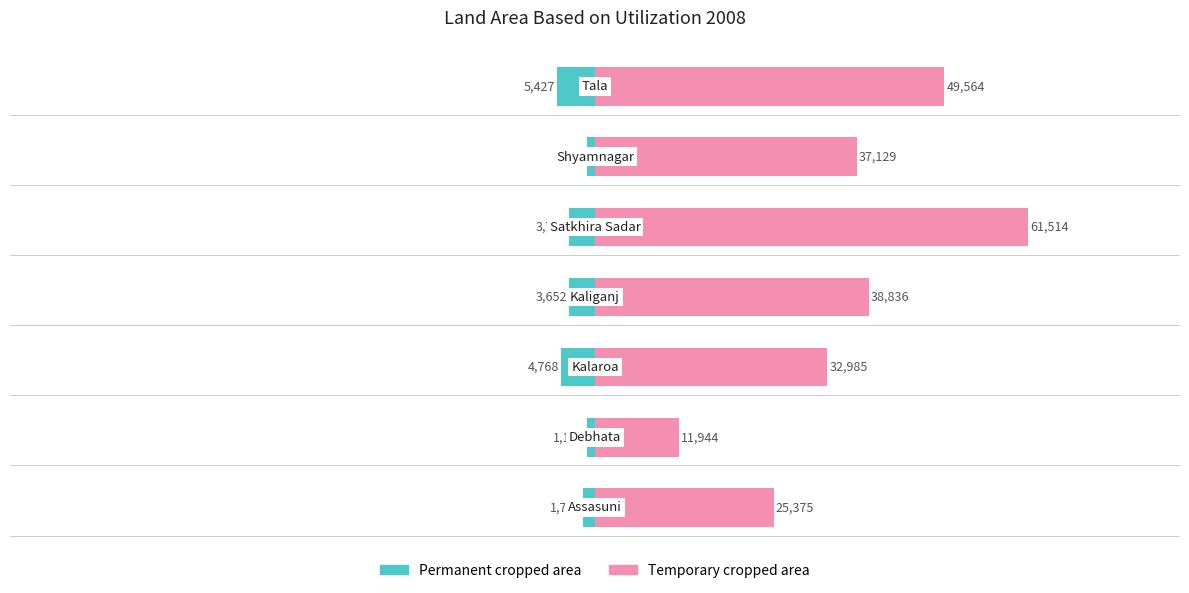

Reading left to right, transcribe all the data shown in this chart.

Permanent cropped area: −100000=-1711	−80000=-1131	−60000=-4768	−40000=-3652	−20000=-3711	0=-1185	20000=-5427
Temporary cropped area: −100000=25375	−80000=11944	−60000=32985	−40000=38836	−20000=61514	0=37129	20000=49564